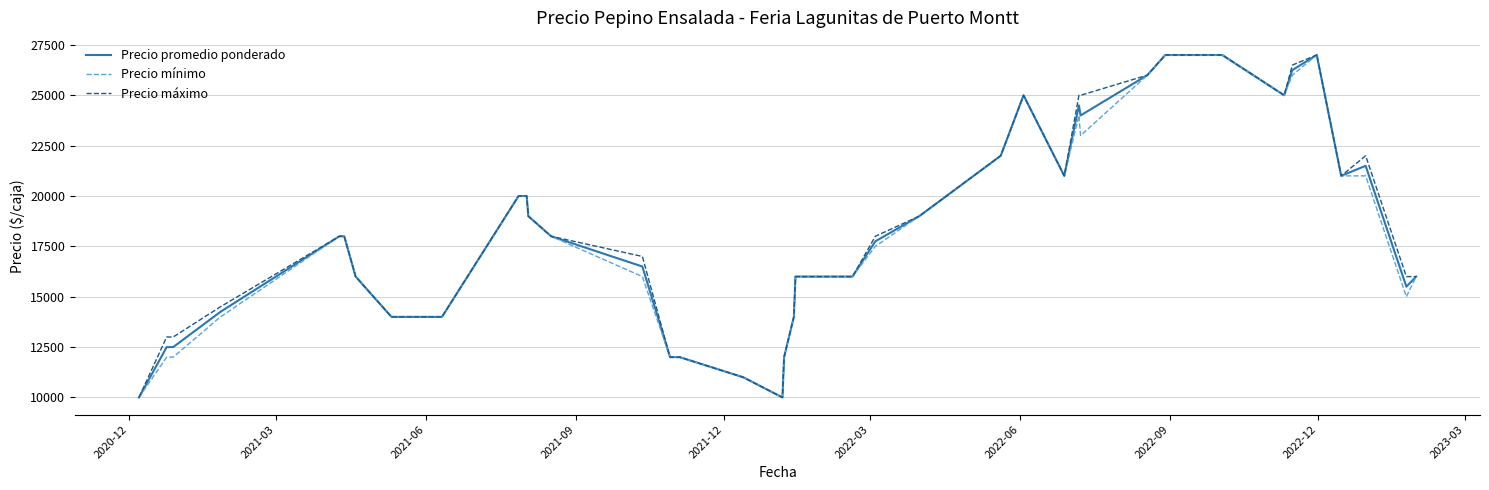

What is the greatest value displayed?

27000